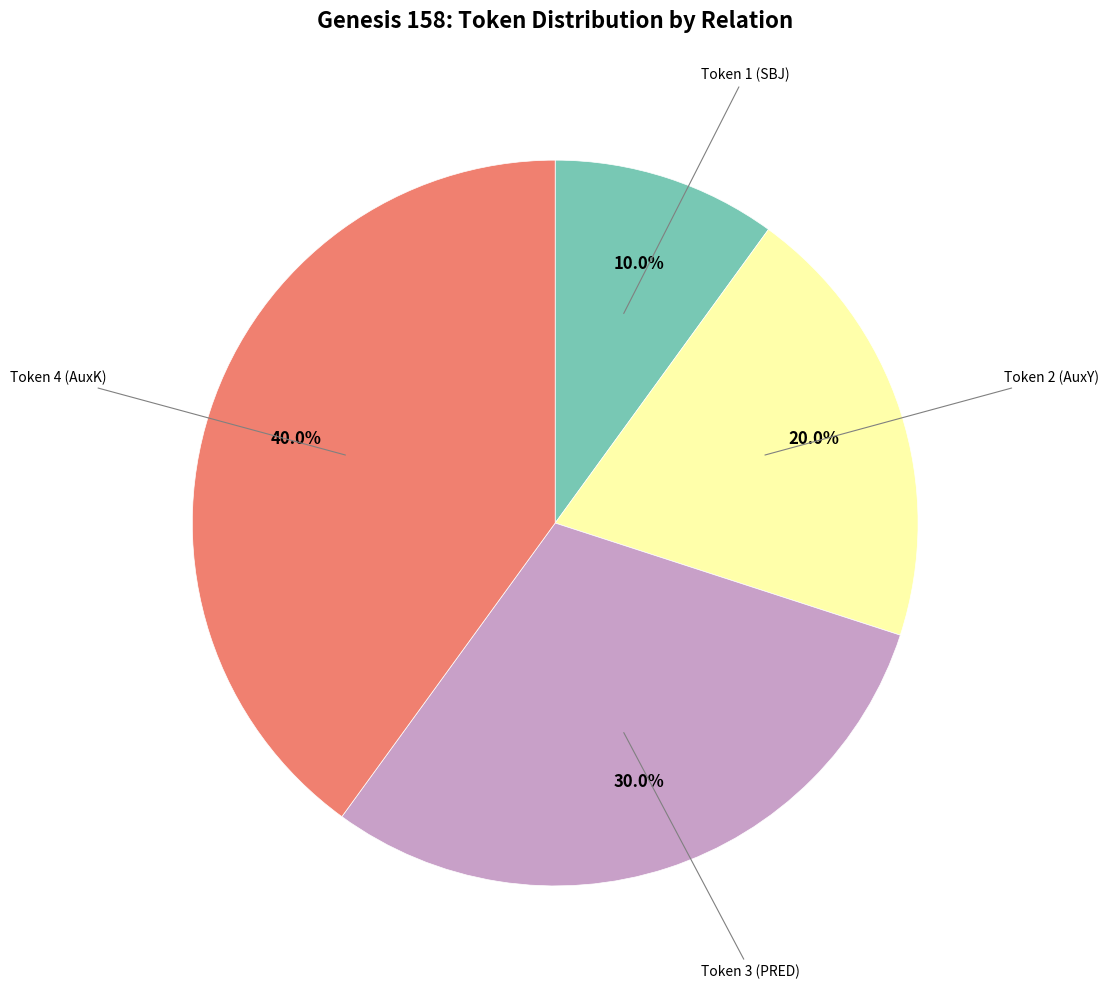

Which category has the biggest portion of the pie?

Token 4 (AuxK)